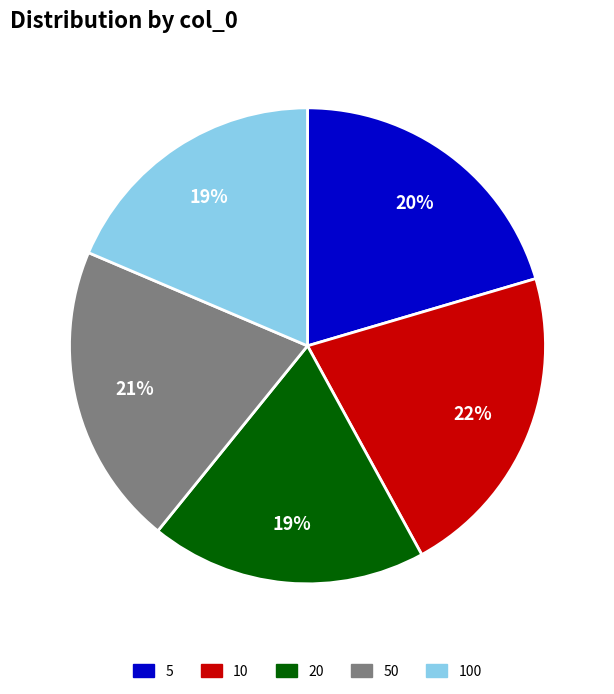

How many segments does this pie chart have?

5